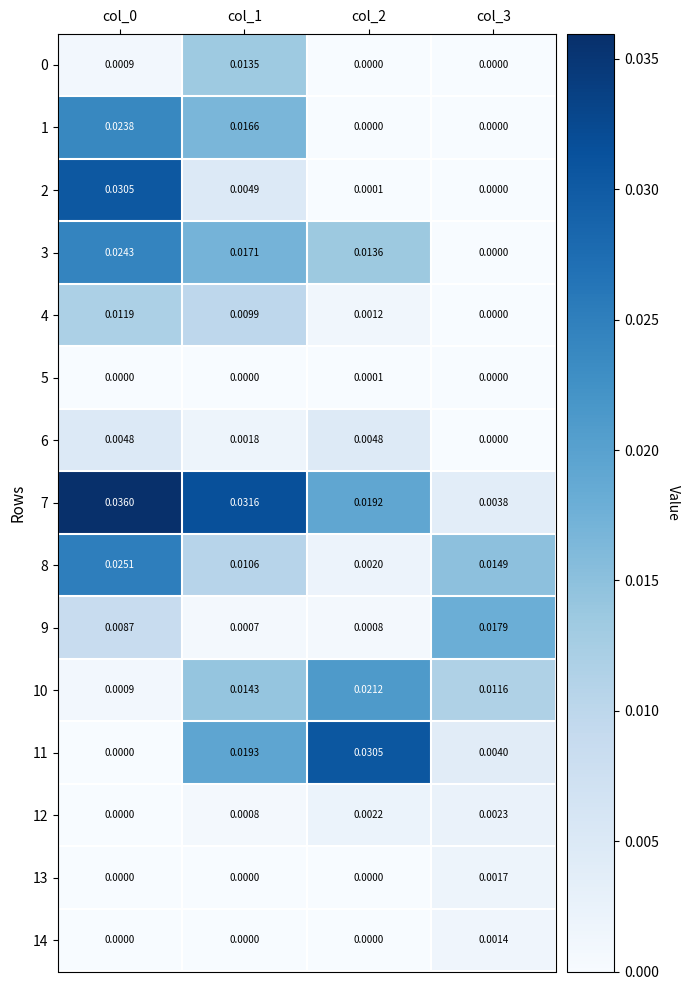

Is the value of 7 at col_0 greater than the value of 9 at col_1?

Yes